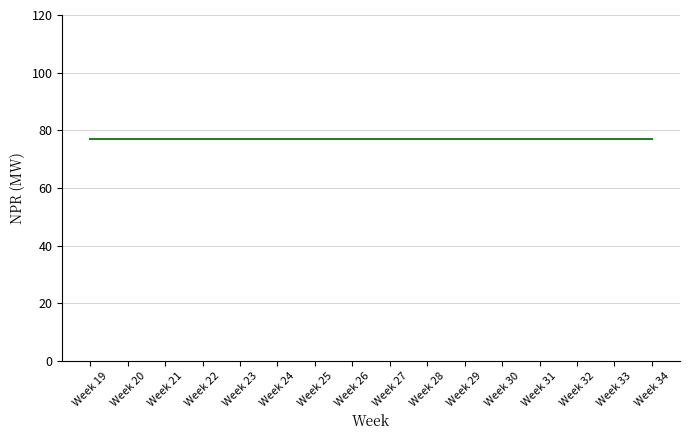

Is it true that Ballylumford equals 374 at Week 31?

False